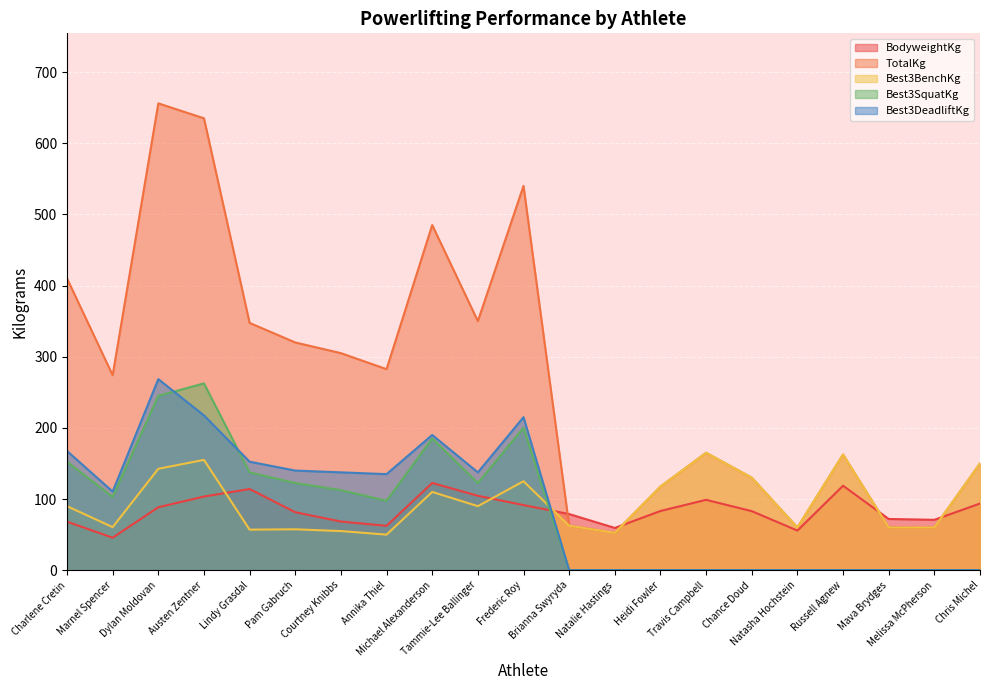

How many data points in TotalKg are less than 274?

10